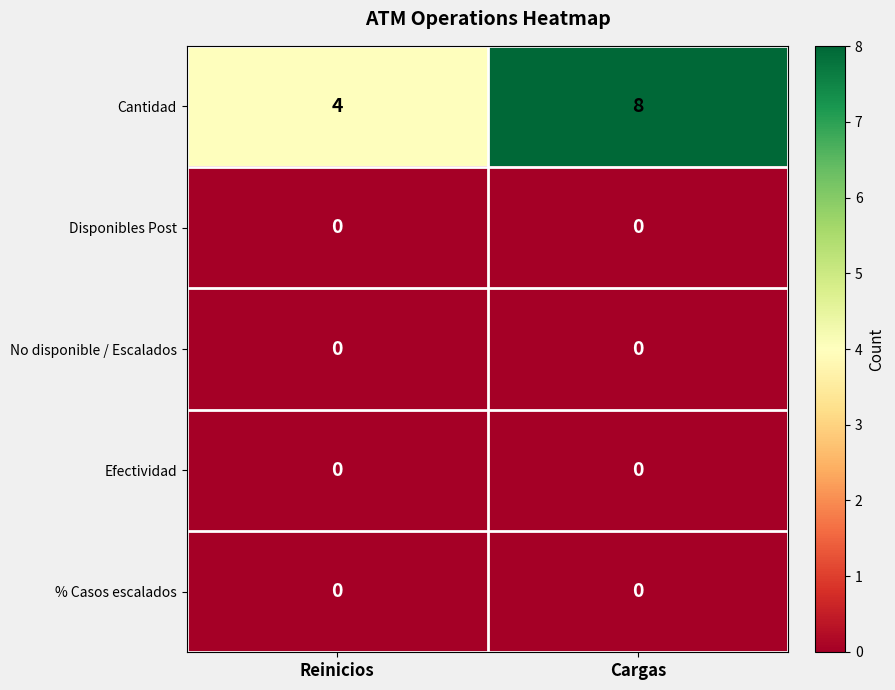

Reading right to left, transcribe all the data shown in this chart.

Cantidad: Cargas=8	Reinicios=4
Disponibles Post: Cargas=0	Reinicios=0
No disponible / Escalados: Cargas=0	Reinicios=0
Efectividad: Cargas=0	Reinicios=0
% Casos escalados: Cargas=0	Reinicios=0